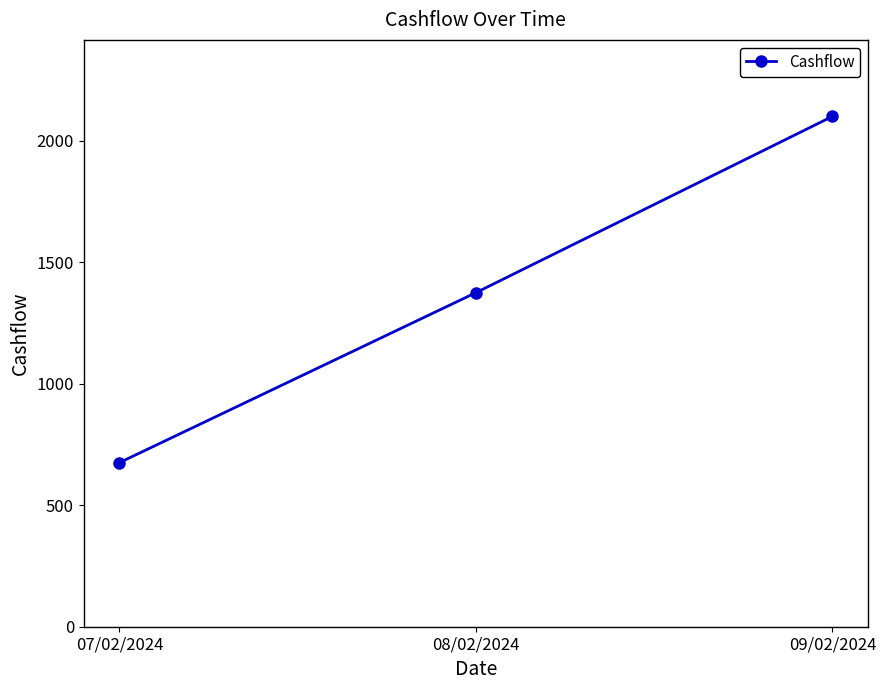

What is the sum of the values at 08/02/2024 and 07/02/2024?

2050.1